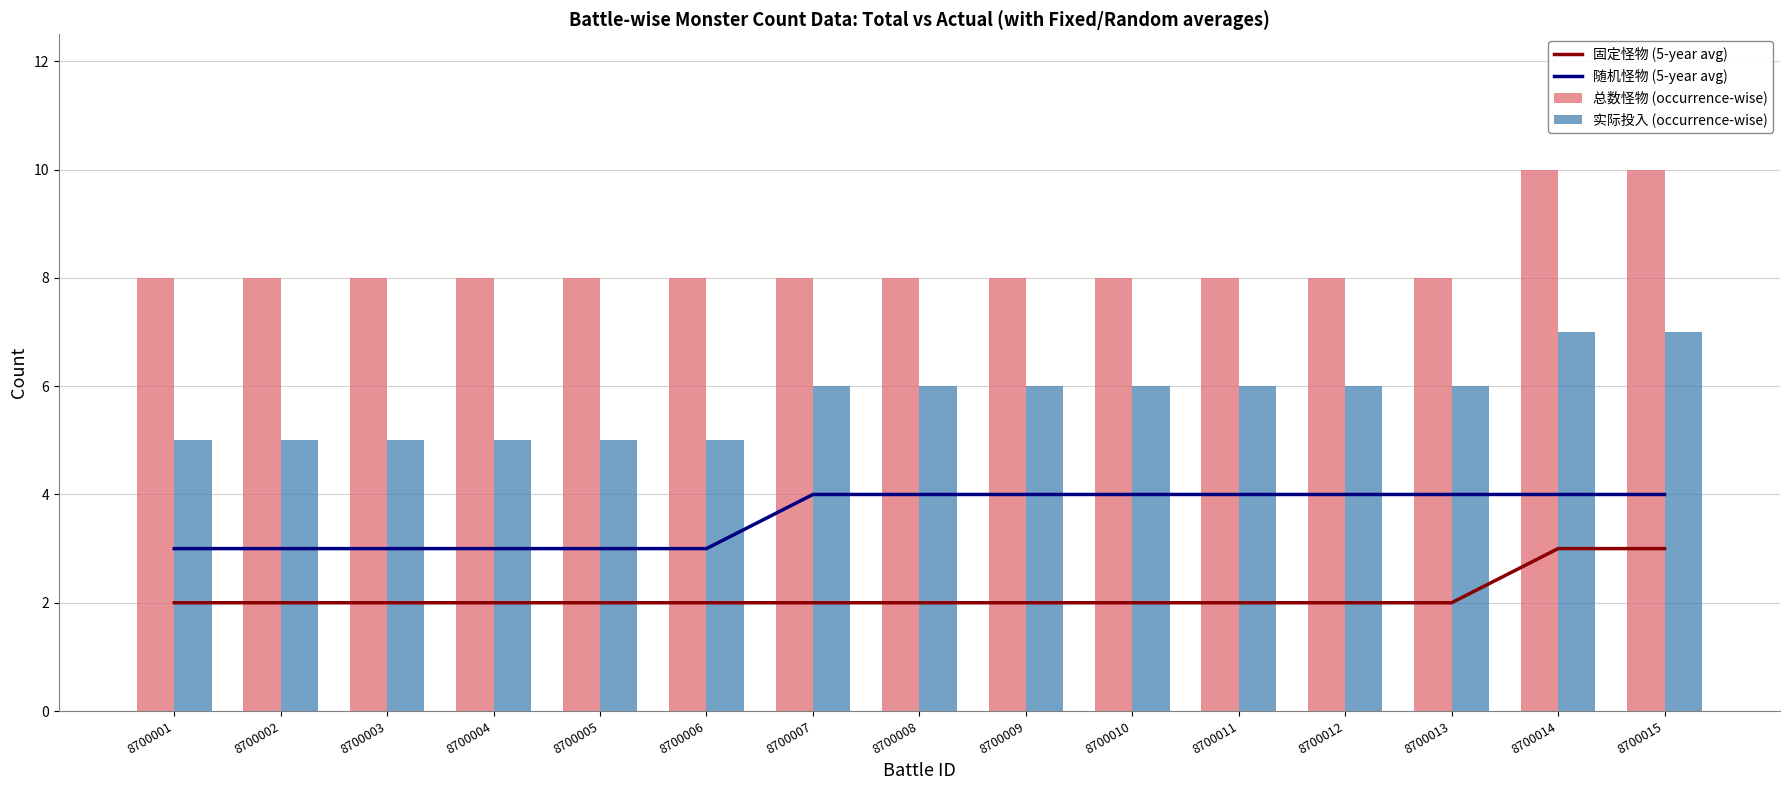

Which series has the widest spread of values?

总数怪物 (occurrence-wise)